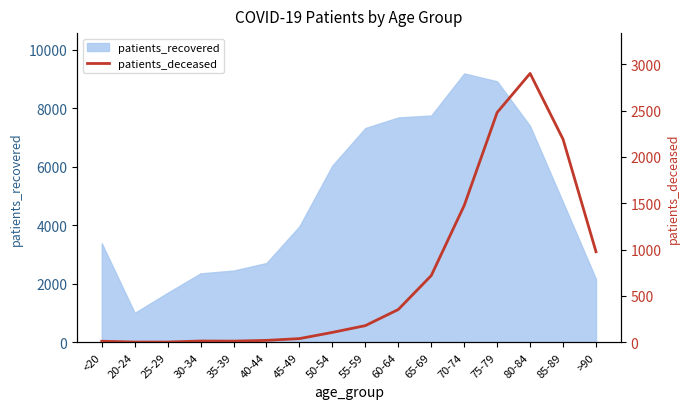

Where is patients_recovered nearest to the value 5095?

85-89